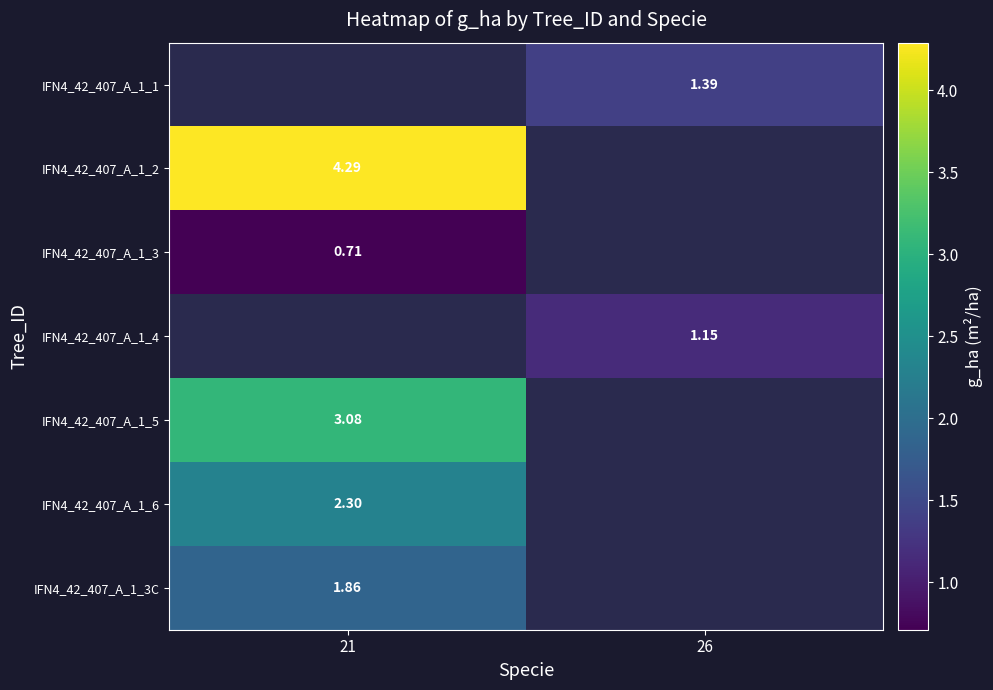

Is the value of IFN4_42_407_A_1_2 at 26 greater than the value of IFN4_42_407_A_1_4 at 26?

No